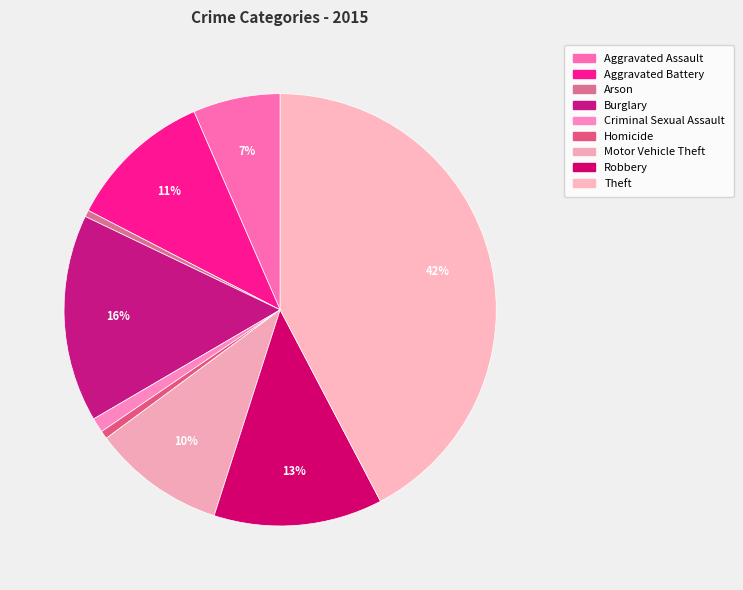

How many segments does this pie chart have?

9